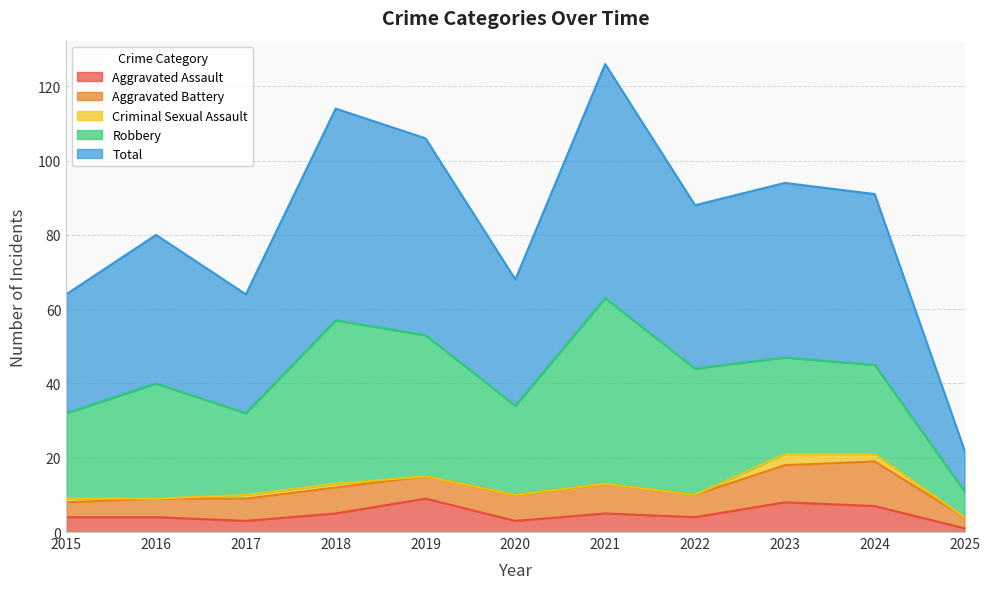

At which label is Total closest to 37?

2016